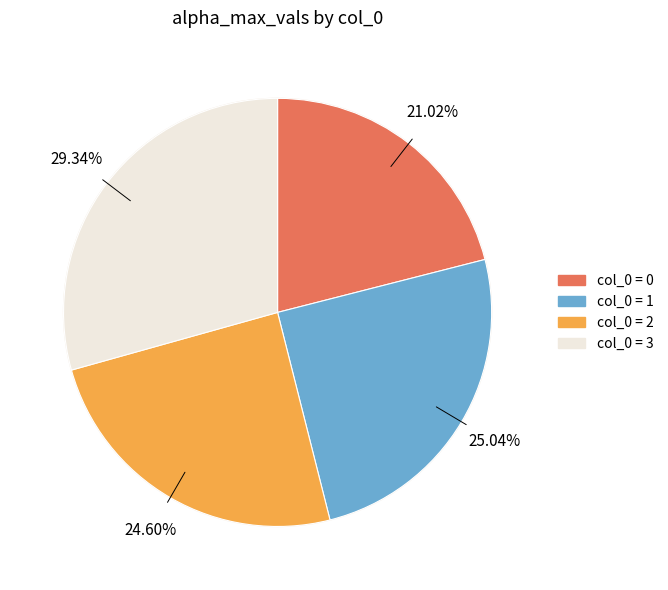

To the nearest percent, what is the difference between the largest and smallest slice percentages?

8%